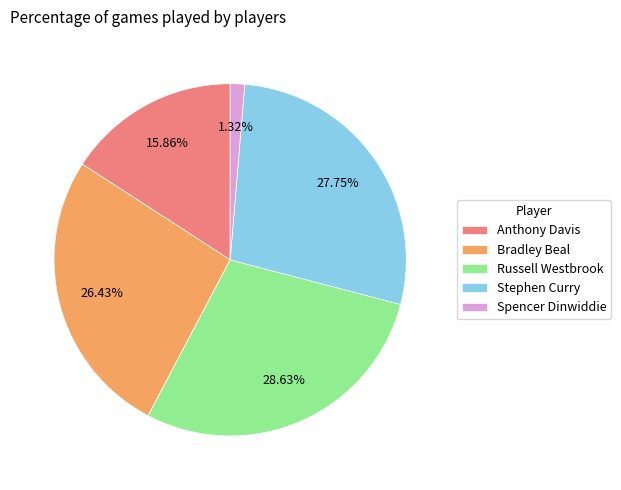

Is there a majority slice in this chart?

No